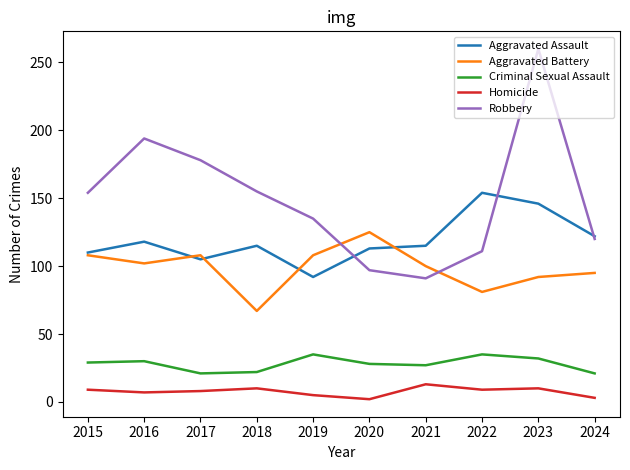

At which category does Aggravated Assault reach its first local peak?

2016